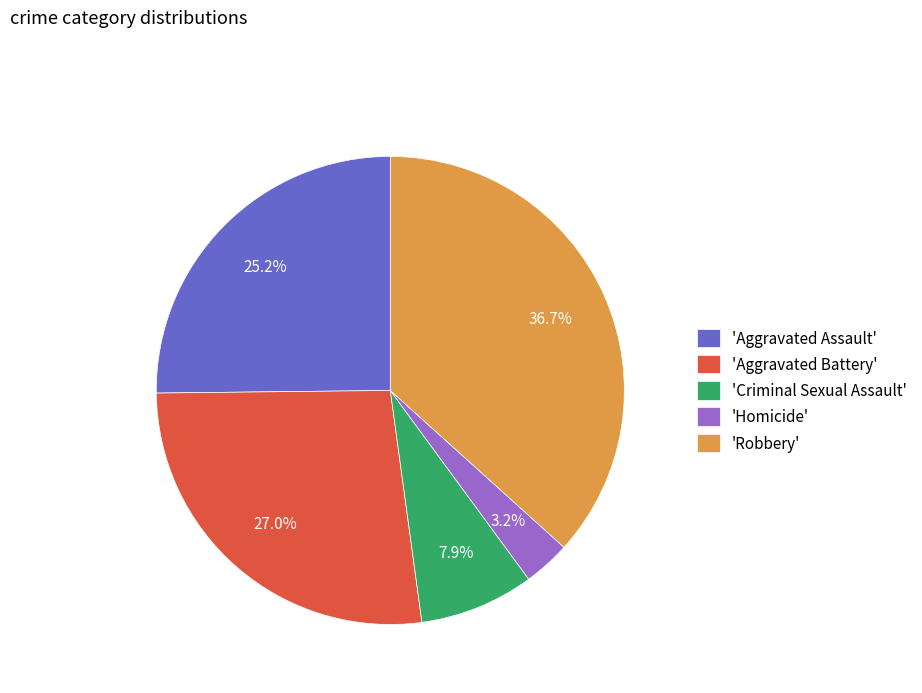

Does 'Aggravated Battery' represent more than half of the total?

No